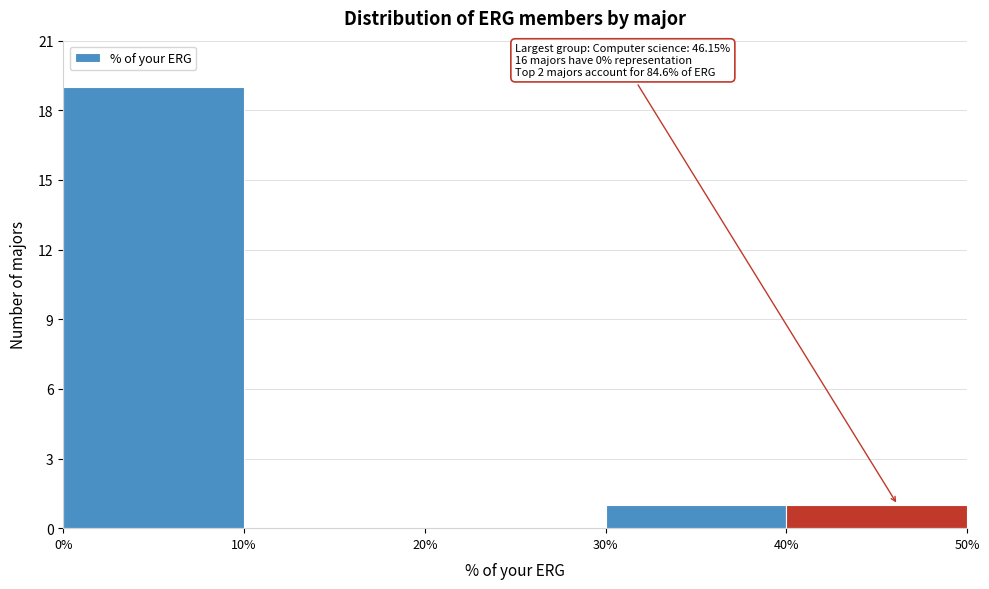

Which range on the x-axis has the tallest bar?

0% to 10%